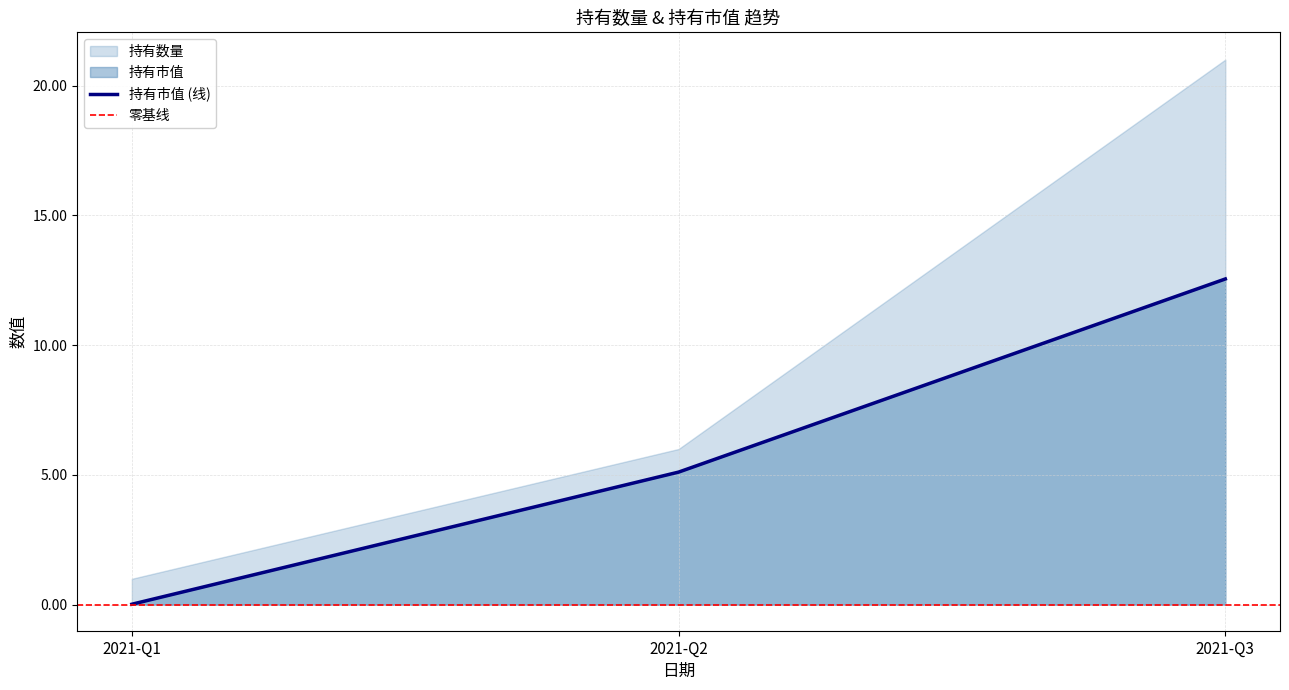

Is it true that the value at 2021-Q1 is 0.0?

True